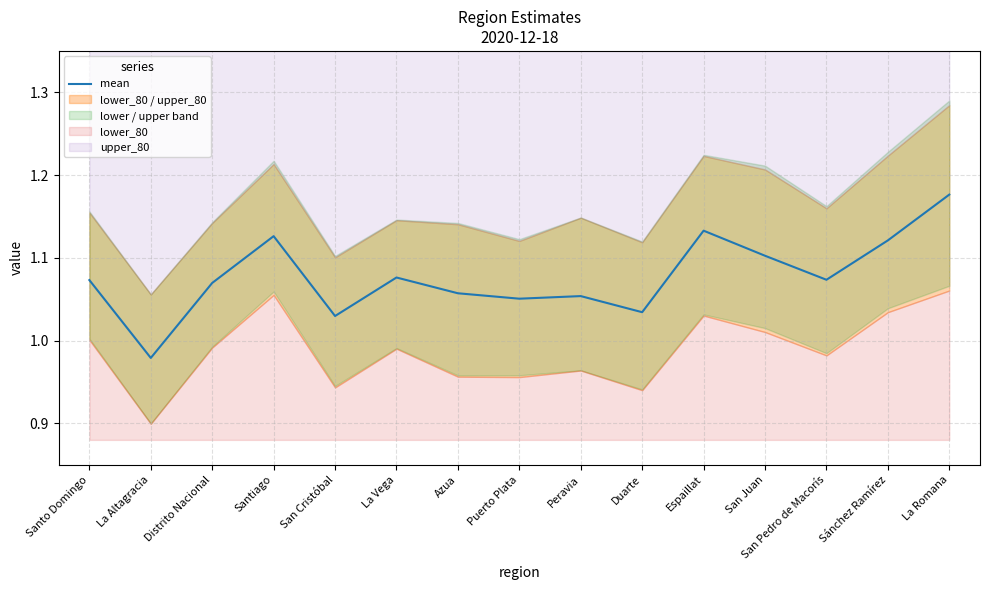

Approximately how many times larger is the value at Distrito Nacional compared to San Cristóbal?

1.0